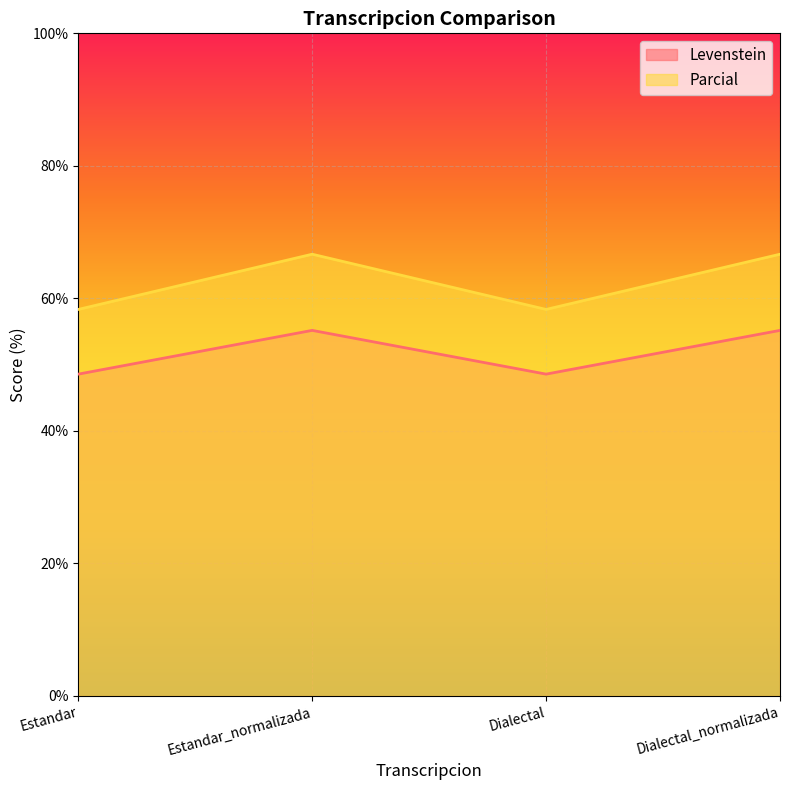

Which series changed the most between Estandar and Estandar_normalizada?

Parcial